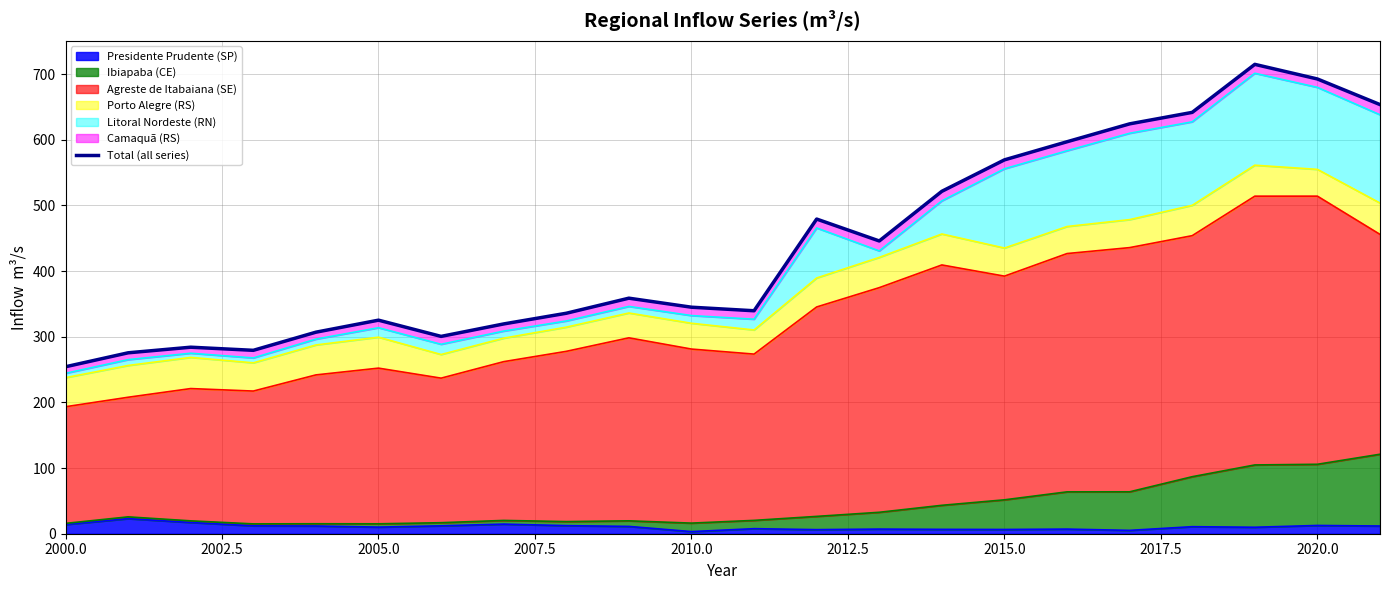

The chart shows a value of 385.9 at 17. True or false?

False